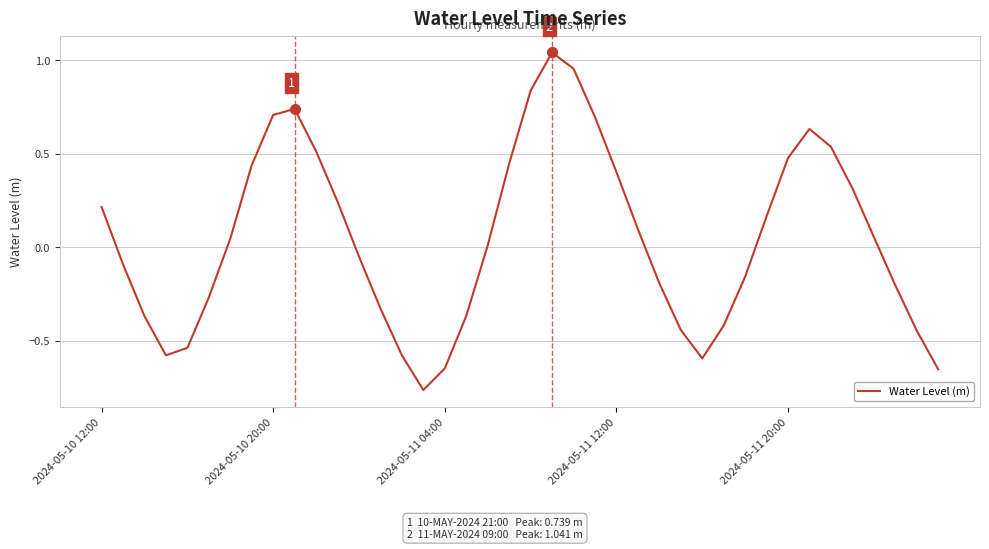

What is the difference between the maximum and minimum values?

1.8